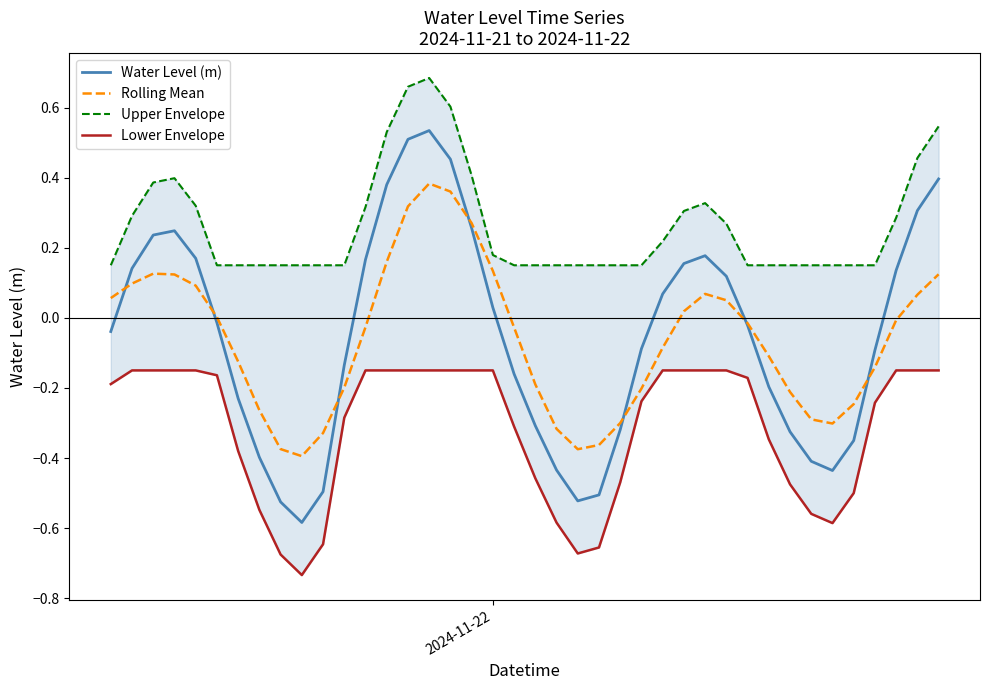

At which label is Upper Envelope closest to 0?

2024-11-22